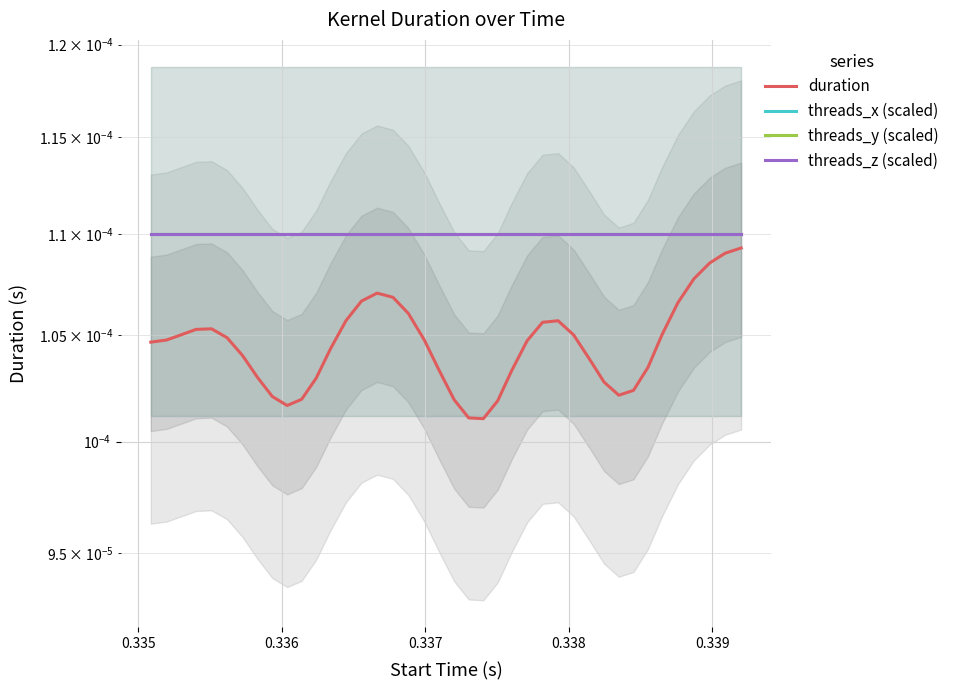

The value of threads_x (scaled) at 35 is 0.0. True or false?

False